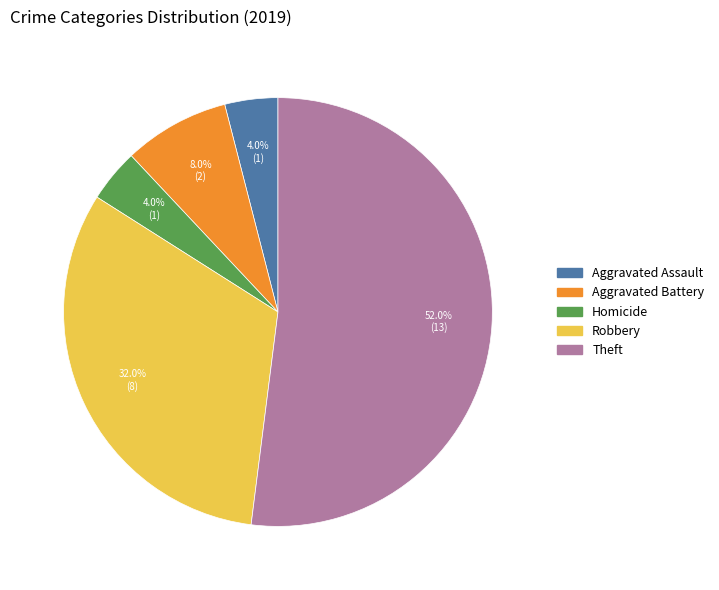

Is there any slice that represents more than half of the pie?

Yes